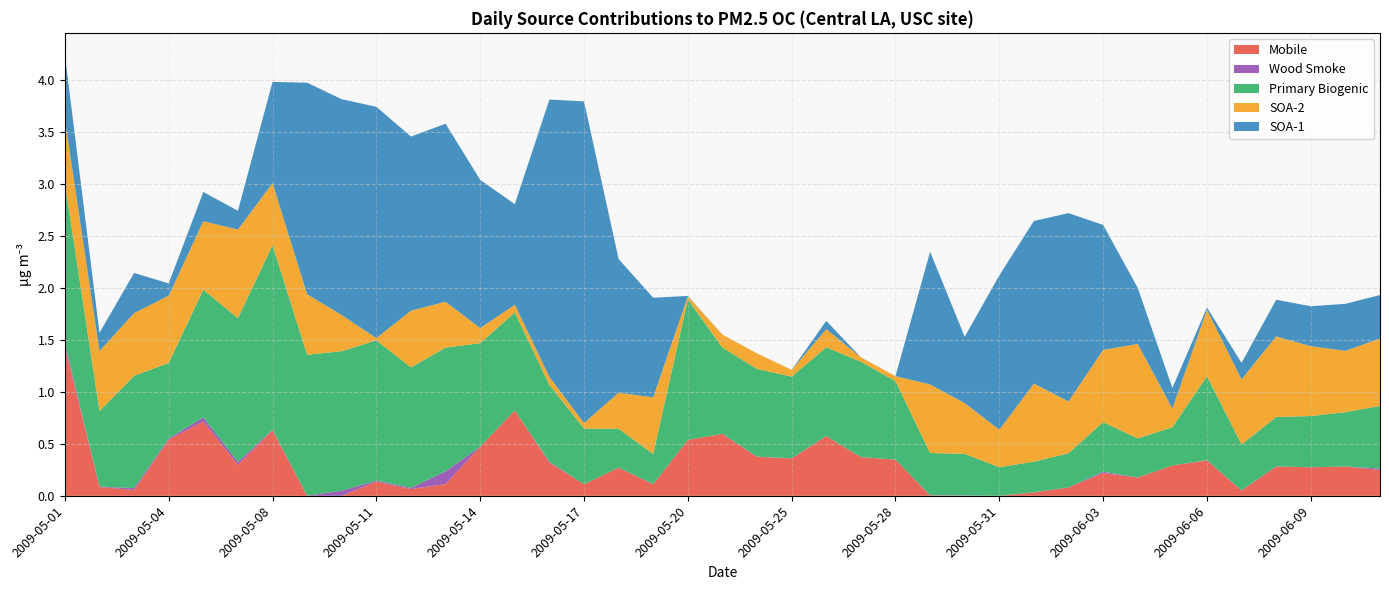

Reading right to left, extract all data points from this chart.

Mobile: 2009-06-11=0.2	2009-06-10=0.3	2009-06-09=0.3	2009-06-08=0.3	2009-06-07=0.1	2009-06-06=0.3	2009-06-05=0.3	2009-06-04=0.2	2009-06-03=0.2	2009-06-02=0.1	2009-06-01=0.0	2009-05-31=0.0	2009-05-30=0.0	2009-05-29=0.0	2009-05-28=0.3	2009-05-27=0.4	2009-05-26=0.6	2009-05-25=0.4	2009-05-23=0.4	2009-05-21=0.6	2009-05-20=0.5	2009-05-19=0.1	2009-05-18=0.3	2009-05-17=0.1	2009-05-16=0.3	2009-05-15=0.8	2009-05-14=0.5	2009-05-13=0.1	2009-05-12=0.1	2009-05-11=0.1	2009-05-10=0.0	2009-05-09=0.0	2009-05-08=0.6	2009-05-06=0.3	2009-05-05=0.7	2009-05-04=0.5	2009-05-03=0.1	2009-05-02=0.1	2009-05-01=1.4
Wood Smoke: 2009-06-11=0.0	2009-06-10=0.0	2009-06-09=0.0	2009-06-08=0.0	2009-06-07=0.0	2009-06-06=0.0	2009-06-05=0.0	2009-06-04=0.0	2009-06-03=0.0	2009-06-02=0.0	2009-06-01=0.0	2009-05-31=0.0	2009-05-30=0.0	2009-05-29=0.0	2009-05-28=0.0	2009-05-27=0.0	2009-05-26=0.0	2009-05-25=0.0	2009-05-23=0.0	2009-05-21=0.0	2009-05-20=0.0	2009-05-19=0.0	2009-05-18=0.0	2009-05-17=0.0	2009-05-16=0.0	2009-05-15=0.0	2009-05-14=0.0	2009-05-13=0.1	2009-05-12=0.0	2009-05-11=0.0	2009-05-10=0.0	2009-05-09=0.0	2009-05-08=0.0	2009-05-06=0.0	2009-05-05=0.0	2009-05-04=0.0	2009-05-03=0.0	2009-05-02=0.0	2009-05-01=0.0
Primary Biogenic: 2009-06-11=0.6	2009-06-10=0.5	2009-06-09=0.5	2009-06-08=0.5	2009-06-07=0.4	2009-06-06=0.8	2009-06-05=0.4	2009-06-04=0.4	2009-06-03=0.5	2009-06-02=0.3	2009-06-01=0.3	2009-05-31=0.3	2009-05-30=0.4	2009-05-29=0.4	2009-05-28=0.8	2009-05-27=0.9	2009-05-26=0.9	2009-05-25=0.8	2009-05-23=0.8	2009-05-21=0.8	2009-05-20=1.4	2009-05-19=0.3	2009-05-18=0.4	2009-05-17=0.5	2009-05-16=0.7	2009-05-15=0.9	2009-05-14=1.0	2009-05-13=1.2	2009-05-12=1.2	2009-05-11=1.3	2009-05-10=1.3	2009-05-09=1.4	2009-05-08=1.8	2009-05-06=1.4	2009-05-05=1.2	2009-05-04=0.7	2009-05-03=1.1	2009-05-02=0.7	2009-05-01=1.5
SOA-2: 2009-06-11=0.6	2009-06-10=0.6	2009-06-09=0.7	2009-06-08=0.8	2009-06-07=0.6	2009-06-06=0.6	2009-06-05=0.2	2009-06-04=0.9	2009-06-03=0.7	2009-06-02=0.5	2009-06-01=0.8	2009-05-31=0.4	2009-05-30=0.5	2009-05-29=0.7	2009-05-28=0.0	2009-05-27=0.0	2009-05-26=0.2	2009-05-25=0.1	2009-05-23=0.1	2009-05-21=0.1	2009-05-20=0.0	2009-05-19=0.5	2009-05-18=0.3	2009-05-17=0.1	2009-05-16=0.1	2009-05-15=0.1	2009-05-14=0.1	2009-05-13=0.4	2009-05-12=0.5	2009-05-11=0.0	2009-05-10=0.3	2009-05-09=0.6	2009-05-08=0.6	2009-05-06=0.9	2009-05-05=0.7	2009-05-04=0.6	2009-05-03=0.6	2009-05-02=0.6	2009-05-01=0.6
SOA-1: 2009-06-11=0.4	2009-06-10=0.5	2009-06-09=0.4	2009-06-08=0.4	2009-06-07=0.2	2009-06-06=0.0	2009-06-05=0.2	2009-06-04=0.5	2009-06-03=1.2	2009-06-02=1.8	2009-06-01=1.6	2009-05-31=1.5	2009-05-30=0.6	2009-05-29=1.3	2009-05-28=0.0	2009-05-27=0.0	2009-05-26=0.1	2009-05-25=0.0	2009-05-23=0.0	2009-05-21=0.0	2009-05-20=0.0	2009-05-19=1.0	2009-05-18=1.3	2009-05-17=3.1	2009-05-16=2.7	2009-05-15=1.0	2009-05-14=1.4	2009-05-13=1.7	2009-05-12=1.7	2009-05-11=2.2	2009-05-10=2.1	2009-05-09=2.0	2009-05-08=1.0	2009-05-06=0.2	2009-05-05=0.3	2009-05-04=0.1	2009-05-03=0.4	2009-05-02=0.2	2009-05-01=0.6